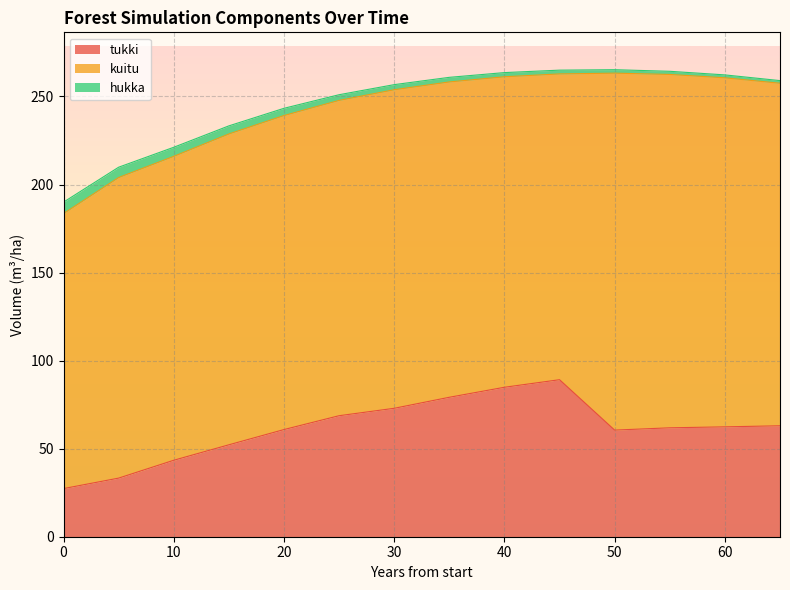

Rank the series by their maximum value, from highest to lowest.

kuitu, tukki, hukka